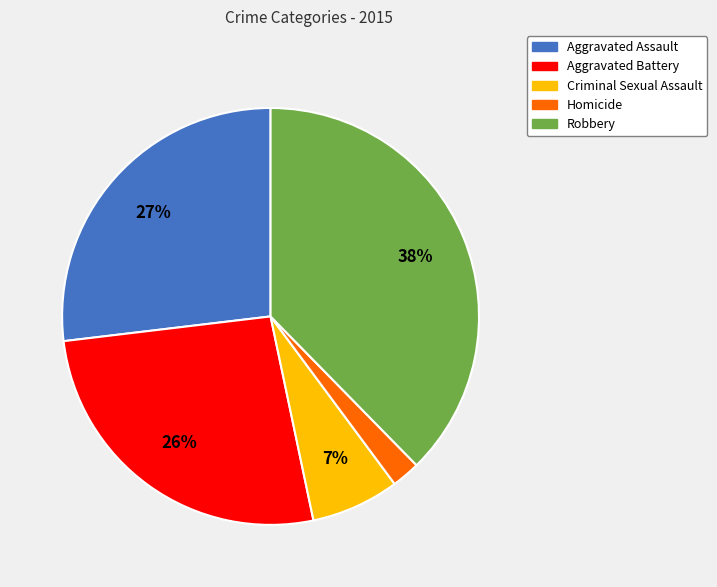

The Aggravated Battery slice represents 26% of the pie. True or false?

True